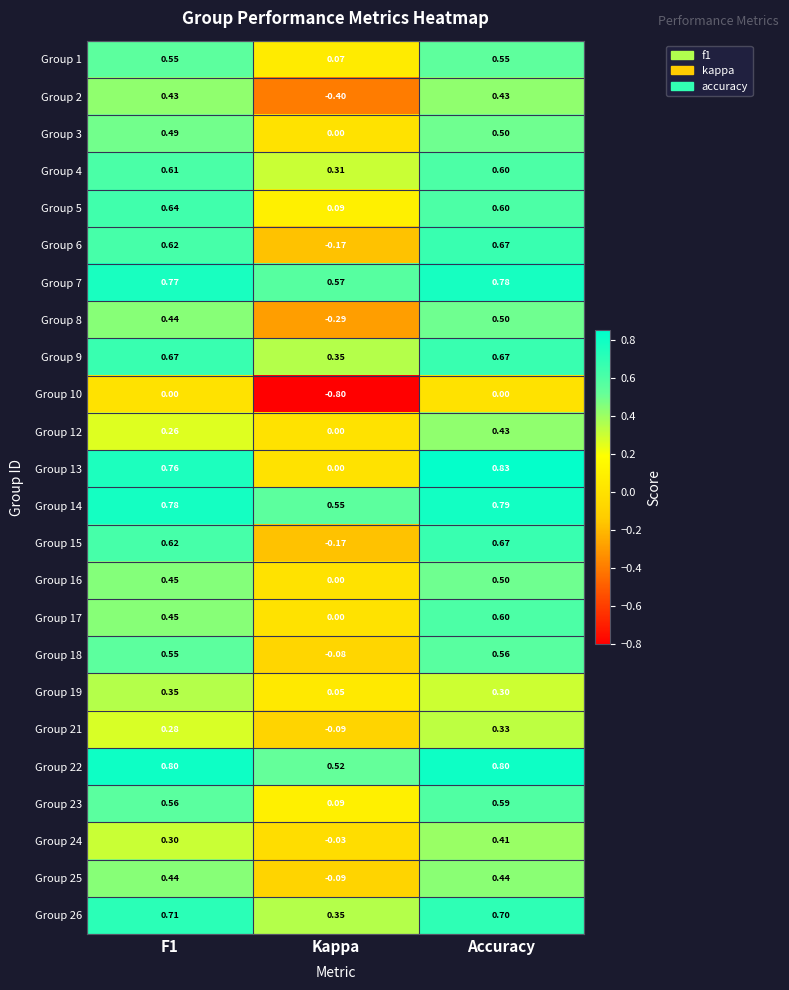

Is the value of Group 7 at F1 greater than the value of Group 10 at Accuracy?

Yes